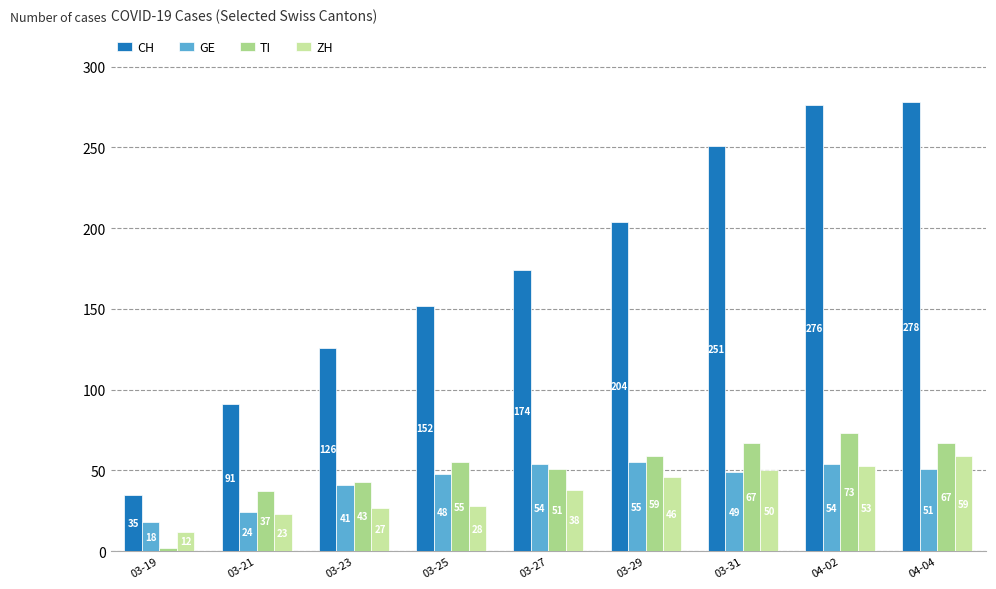

Where is TI nearest to the value 37?

03-21